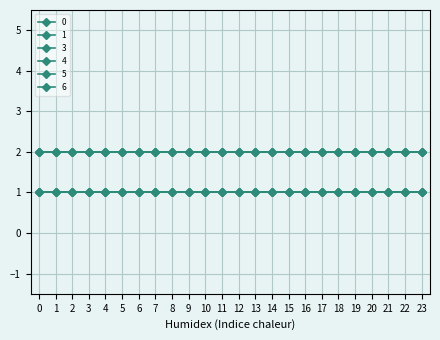

True or false: 4 and 3 cross at least once.

False